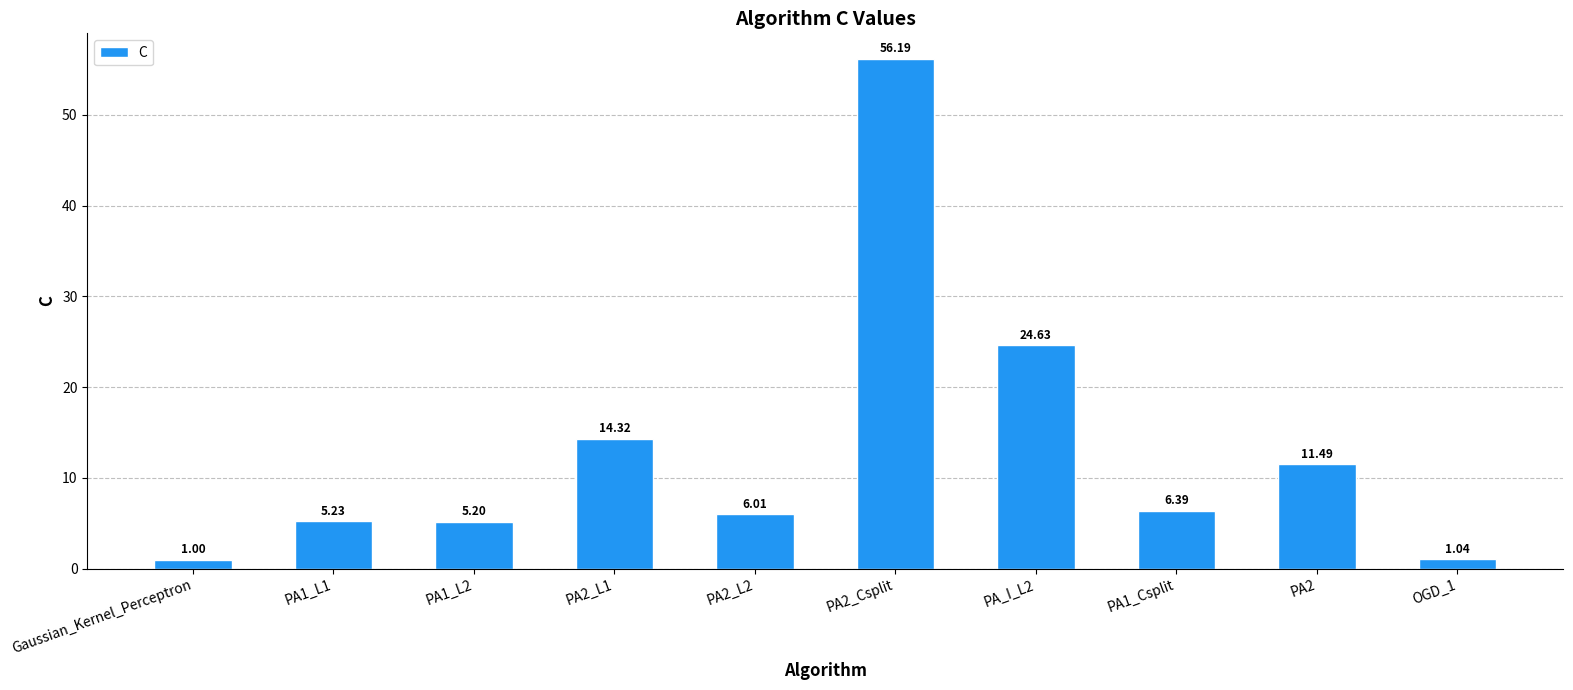

What is the sum of the values at OGD_1 and PA1_Csplit?

7.4